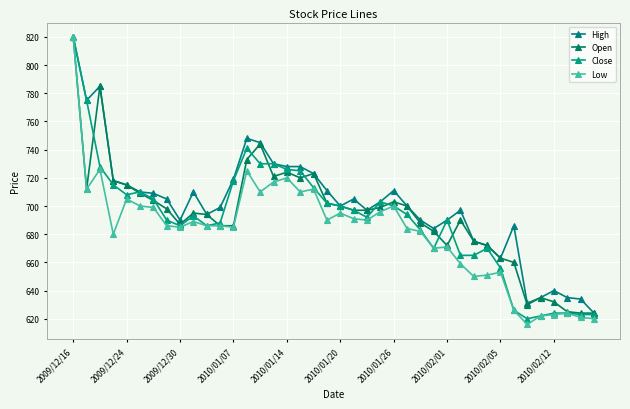

In High, how many points are higher than both neighbors (excluding endpoints)?

8